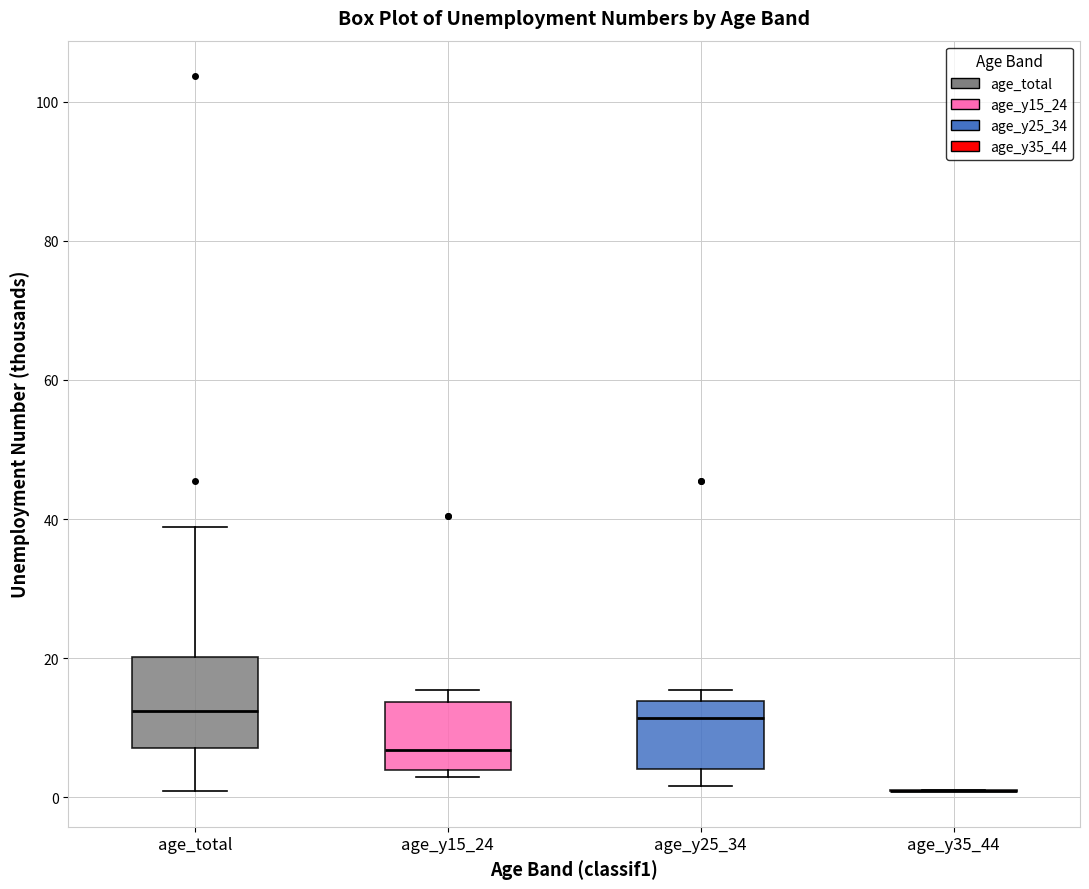

Reading left to right, read every box against the y-axis: the position of its median line, the range the box covers, and the ends of its whiskers. The values are not printed on the chart, so give them approximately, as read against the axis.

age_total: median 12, box 8 to 20, whiskers 0 to 38
age_y15_24: median 6, box 4 to 14, whiskers 2 to 16
age_y25_34: median 12, box 4 to 14, whiskers 2 to 16
age_y35_44: box collapsed to a line at 0, whiskers 0 to 0